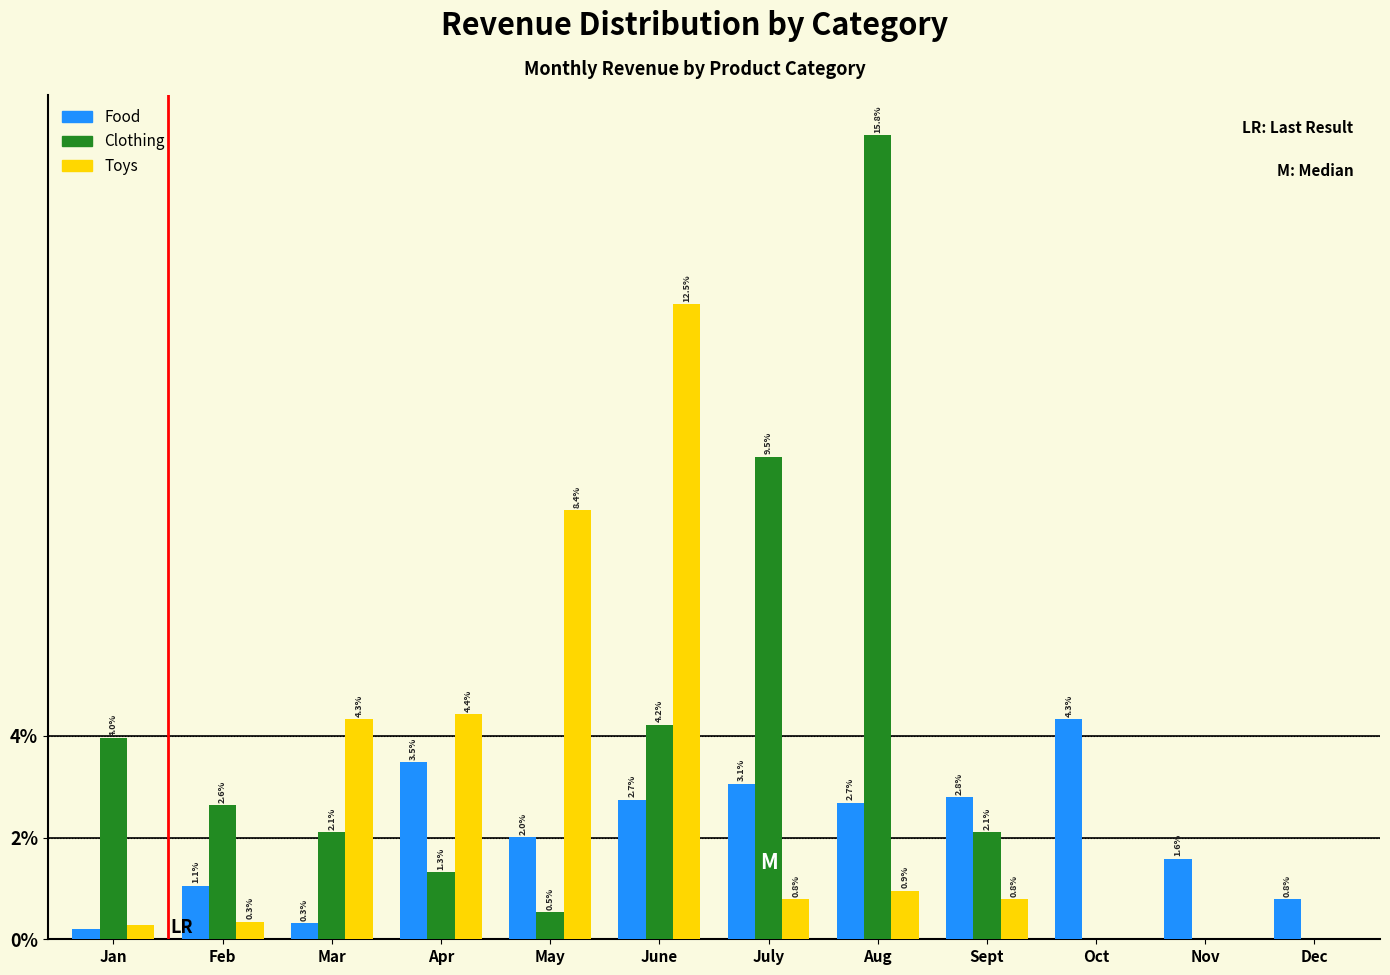

The Food series shows 2.8 at Sept. True or false?

True